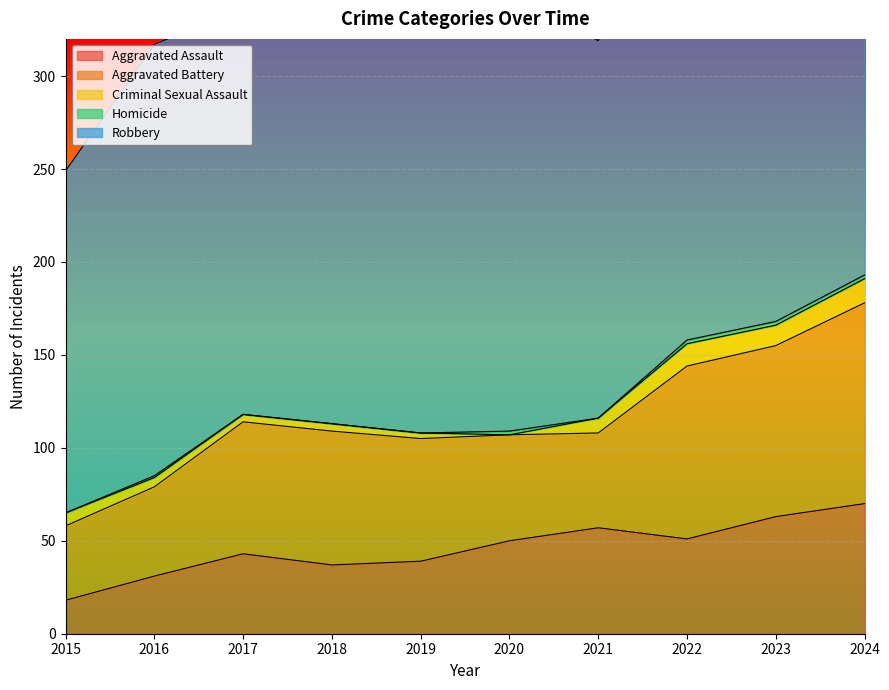

What is the difference between the Criminal Sexual Assault values at 2020 and 2019?

3